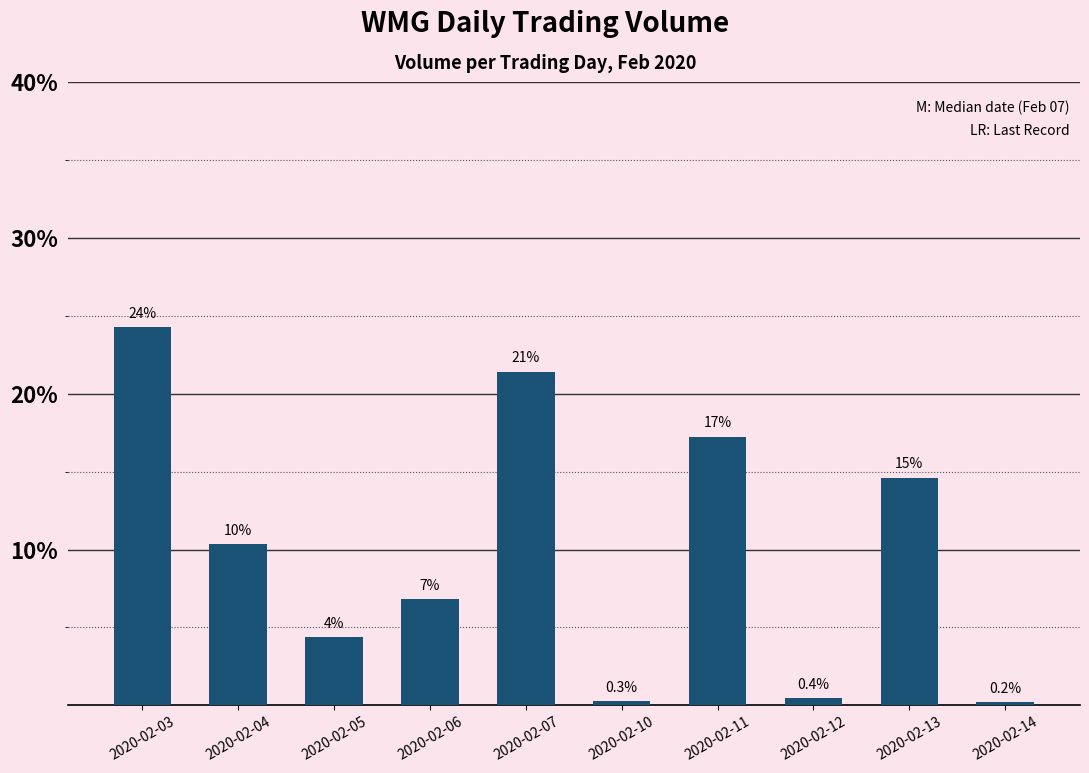

Does the chart contain any negative values?

No